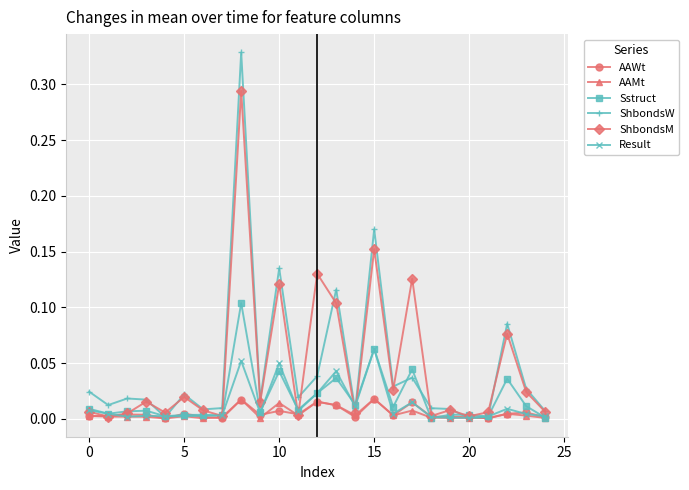

Which series has the largest range (max minus min)?

ShbondsW